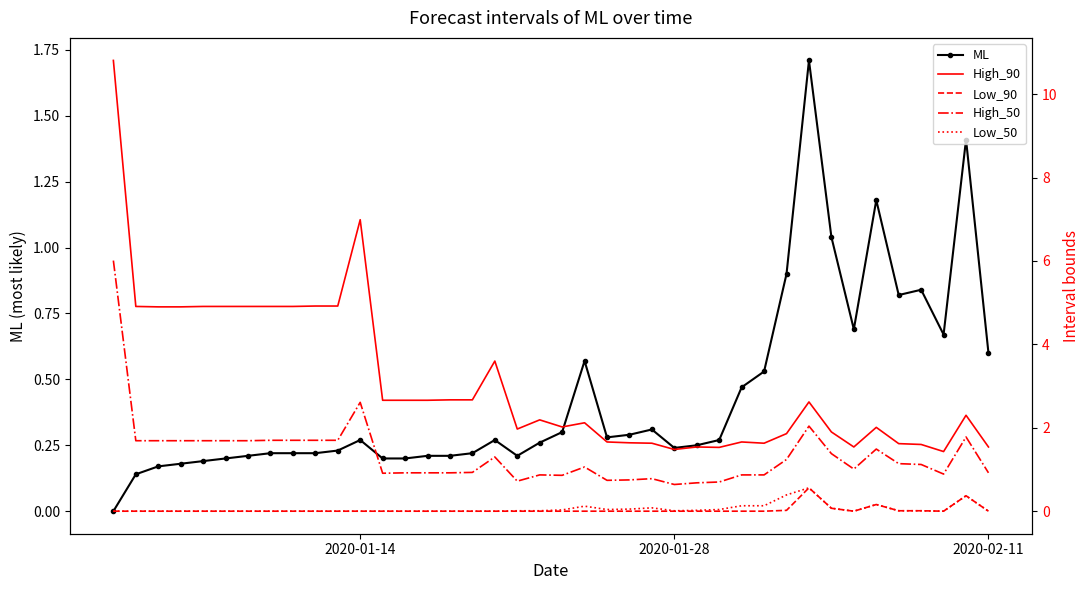

What is the greatest value displayed?

10.8